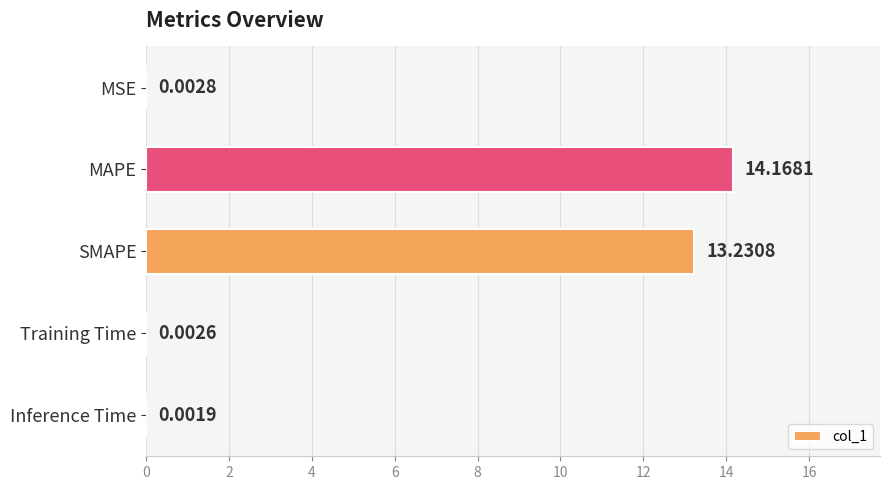

What is the sum of the values at Training Time and MAPE?

14.2